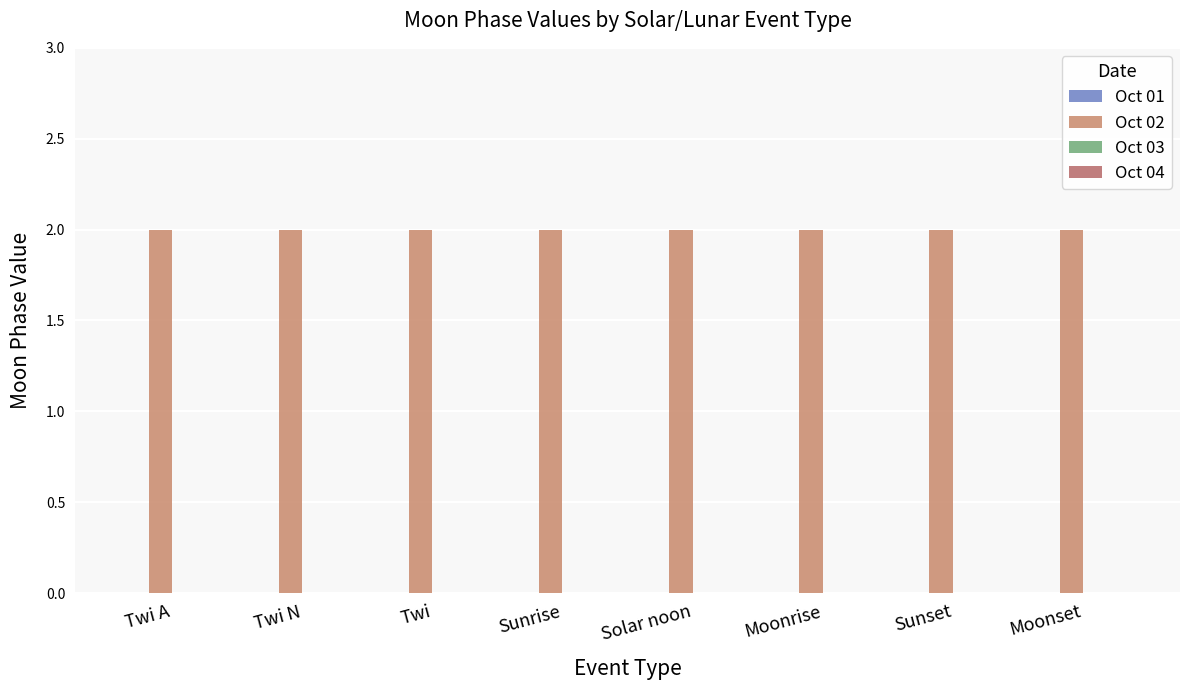

Which series has the largest range (max minus min)?

Oct 01